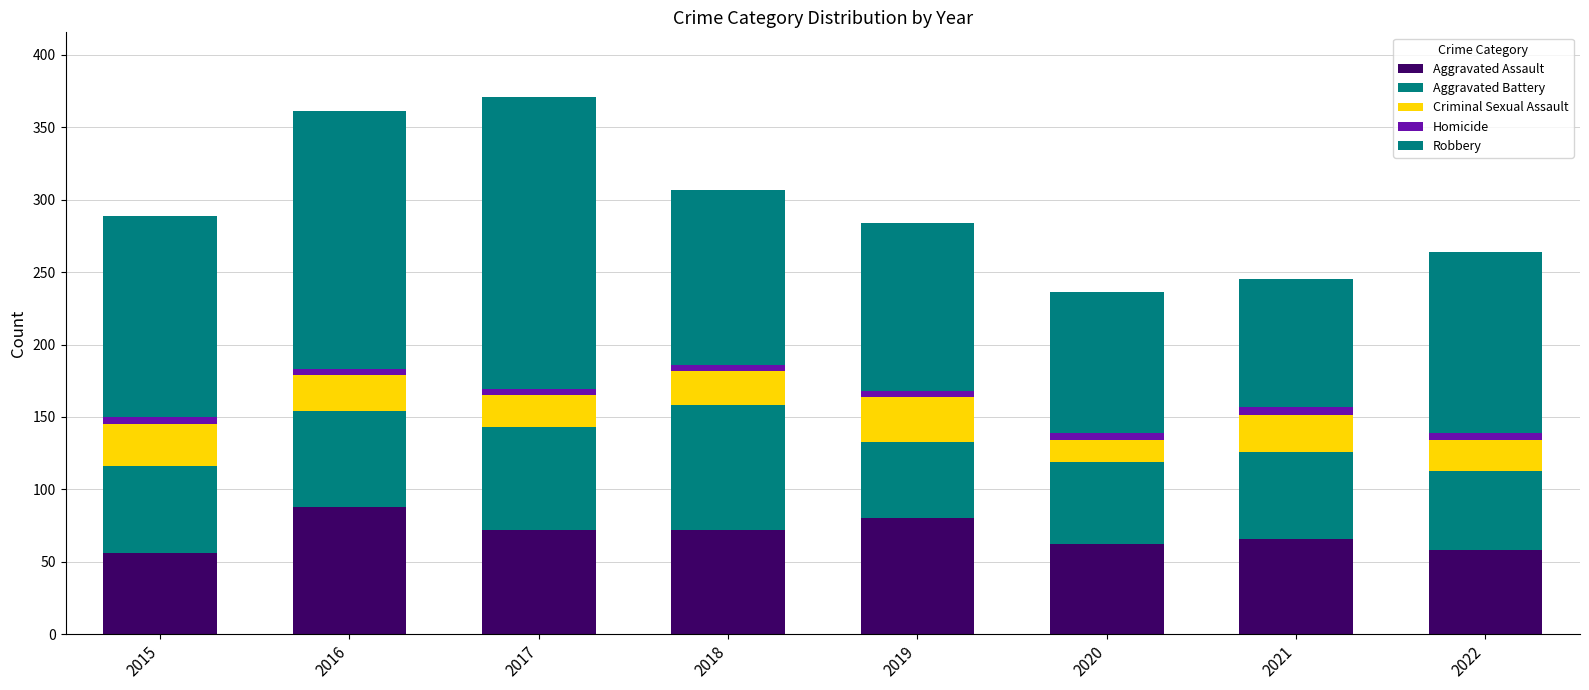

What are all the series names shown in the legend?

Aggravated Assault, Aggravated Battery, Criminal Sexual Assault, Homicide, Robbery